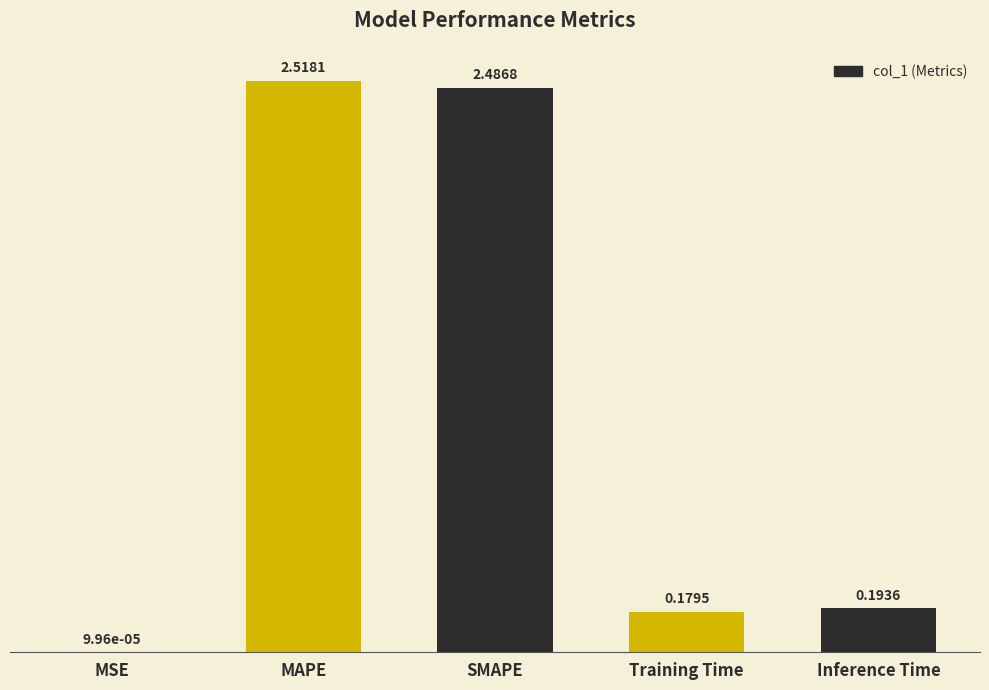

Between Training Time and SMAPE, which is larger?

SMAPE